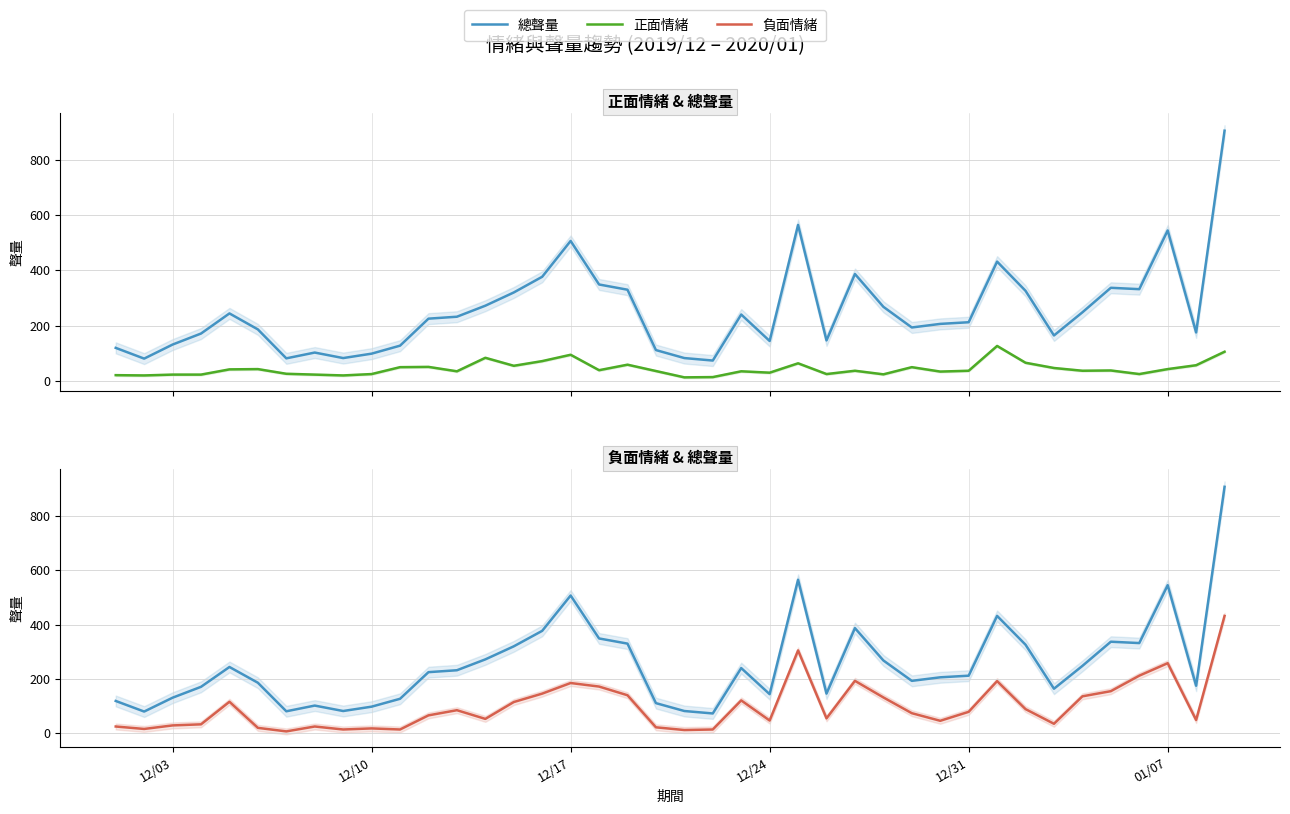

How many data points in 總聲量 are above 225?

19